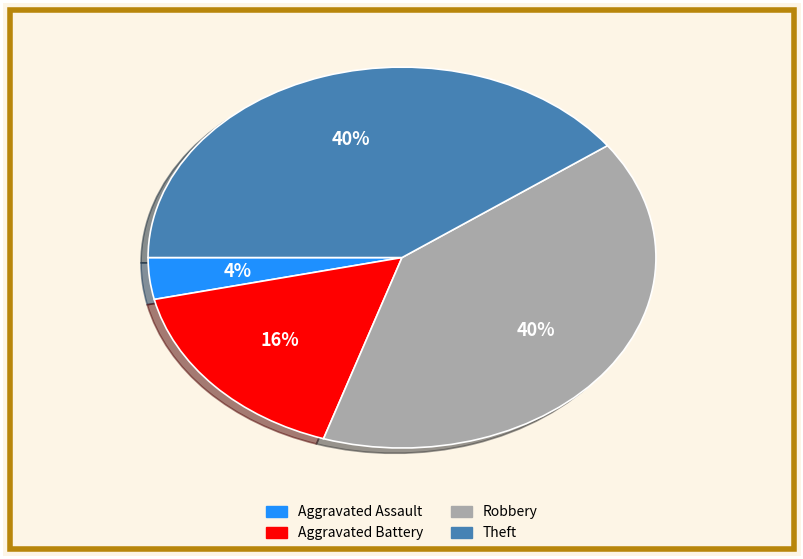

Does Aggravated Assault account for over 50% of the chart?

No